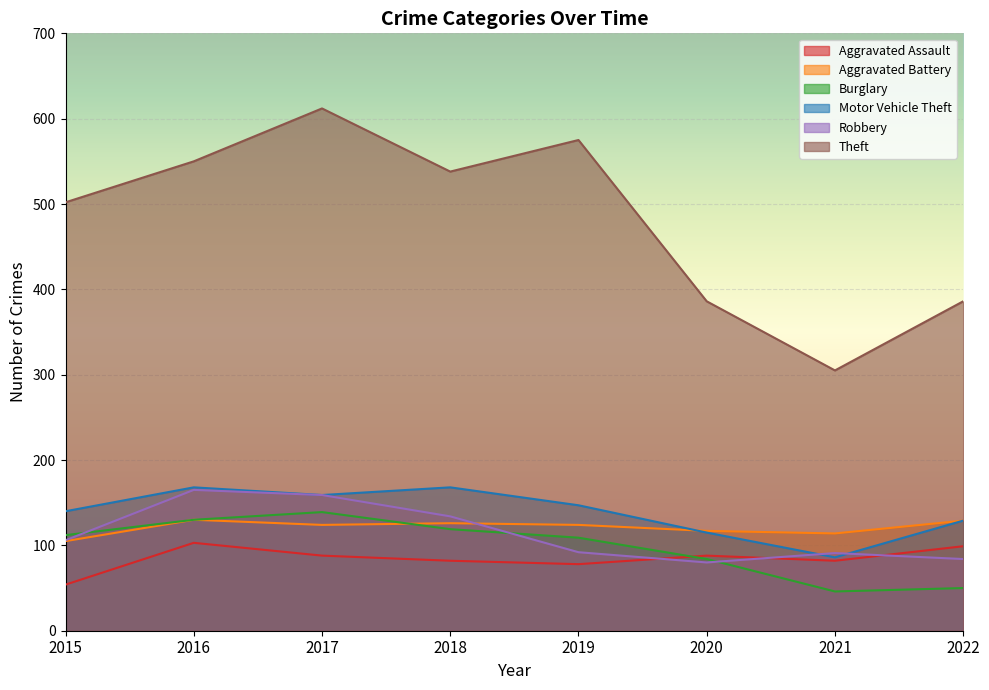

What is the difference between the highest and lowest values at 2022?

336